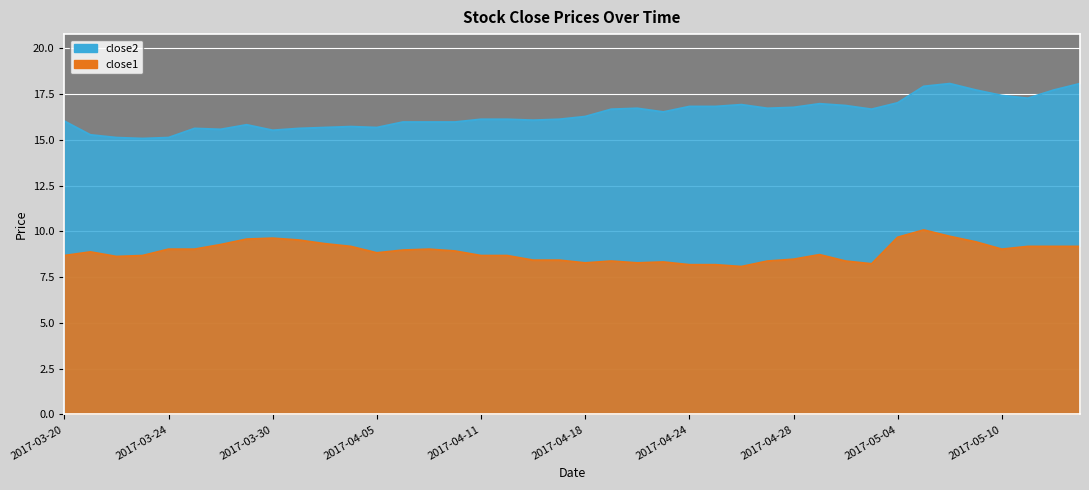

What is the value of the close2 point at the 15th from the left?

16.0